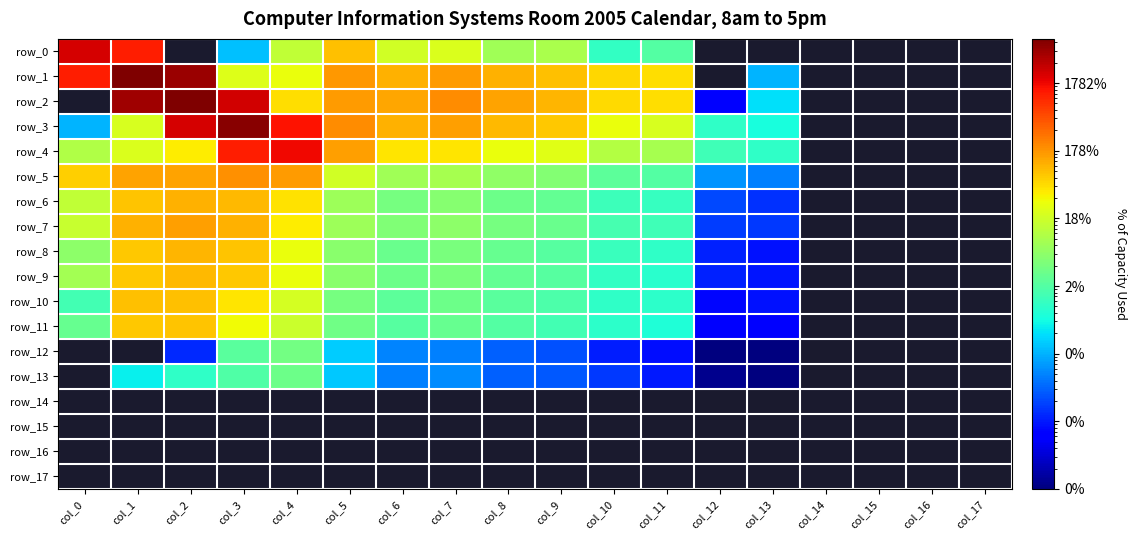

Which series has the largest range (max minus min)?

row_2